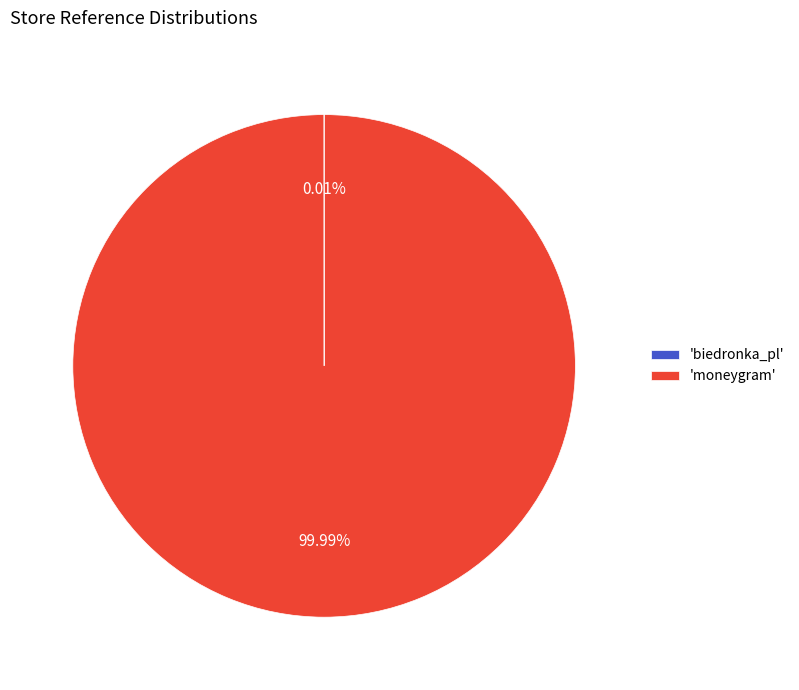

Which category has the biggest portion of the pie?

'moneygram'